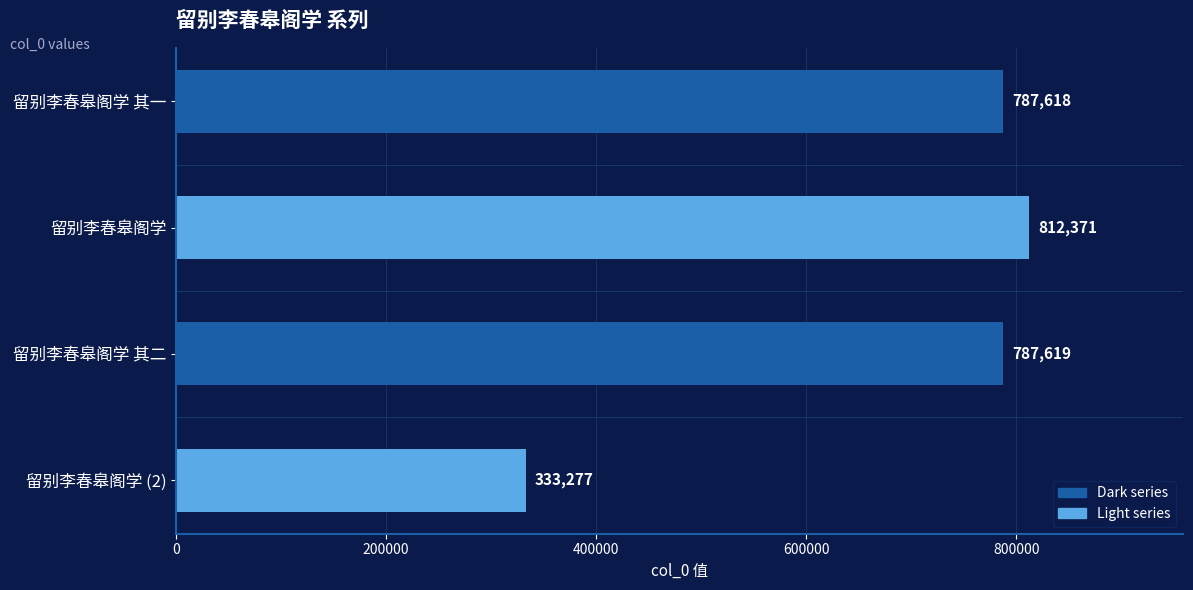

Reading top to bottom, list all the values displayed in this chart.

留别李春皋阁学 其一=787618	留别李春皋阁学=812371	留别李春皋阁学 其二=787619	留别李春皋阁学 (2)=333277